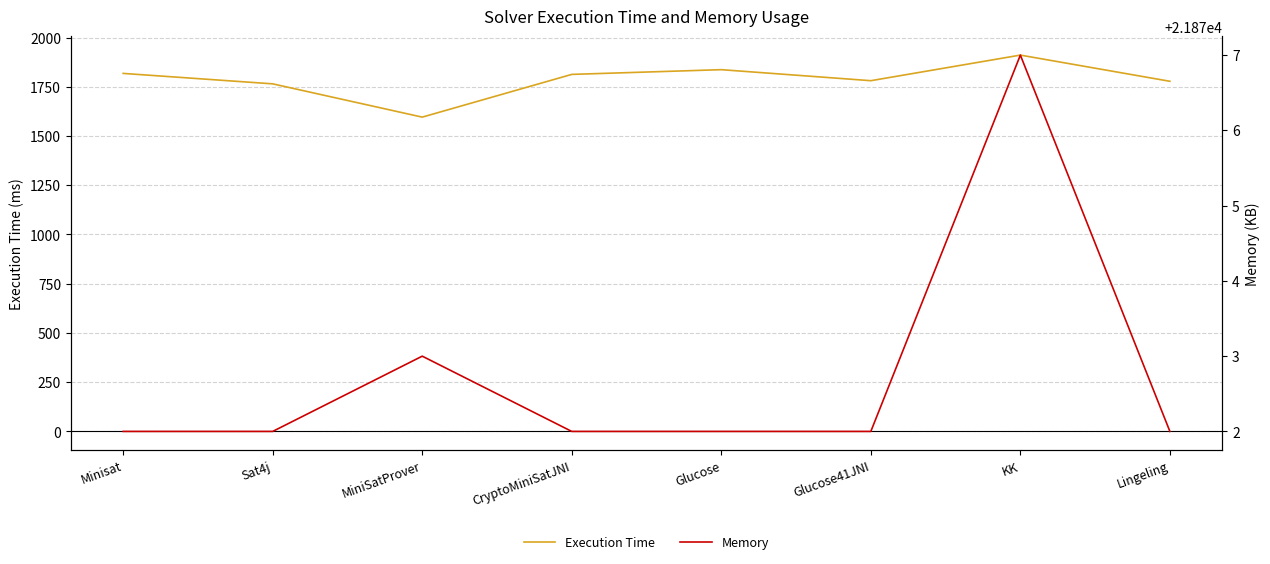

Is it true that Memory equals 21873 at MiniSatProver?

True